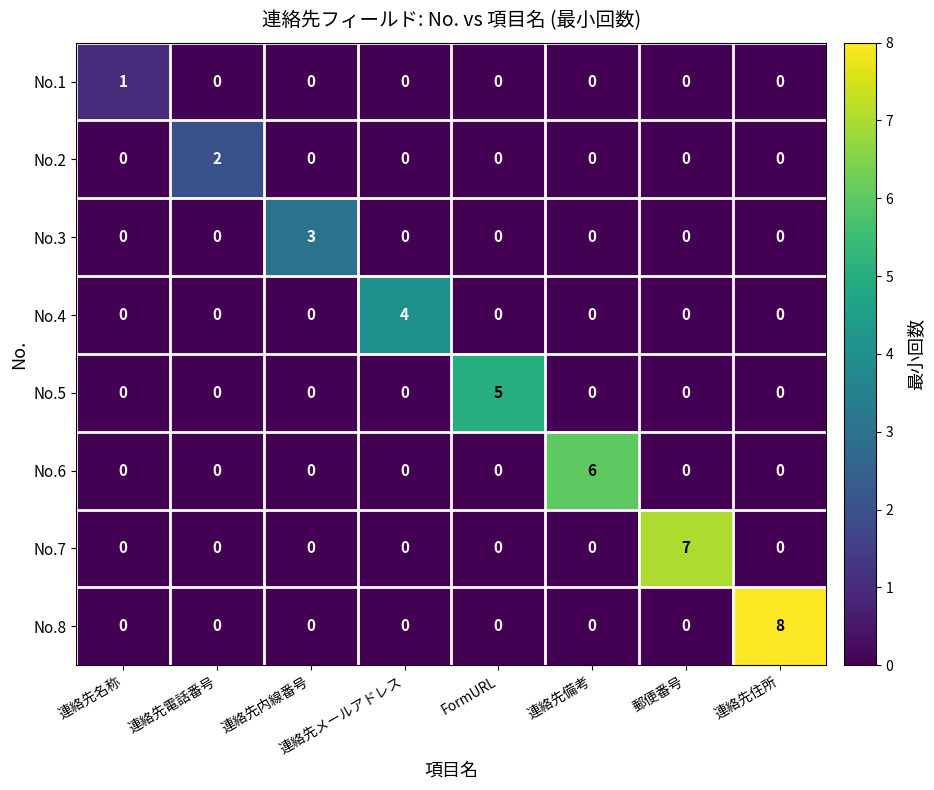

Rank the series by their maximum value, from lowest to highest.

No.1, No.2, No.3, No.4, No.5, No.6, No.7, No.8